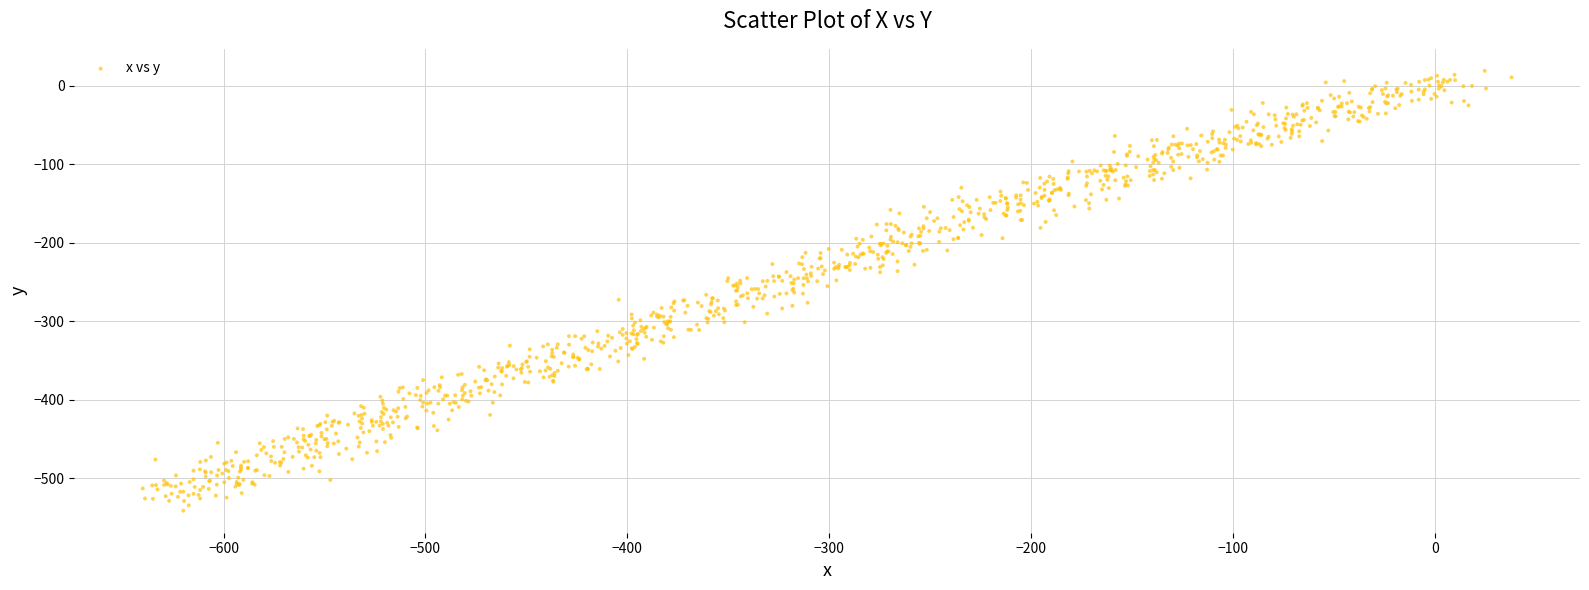

What is the range of Y values (max minus min)?

560.7